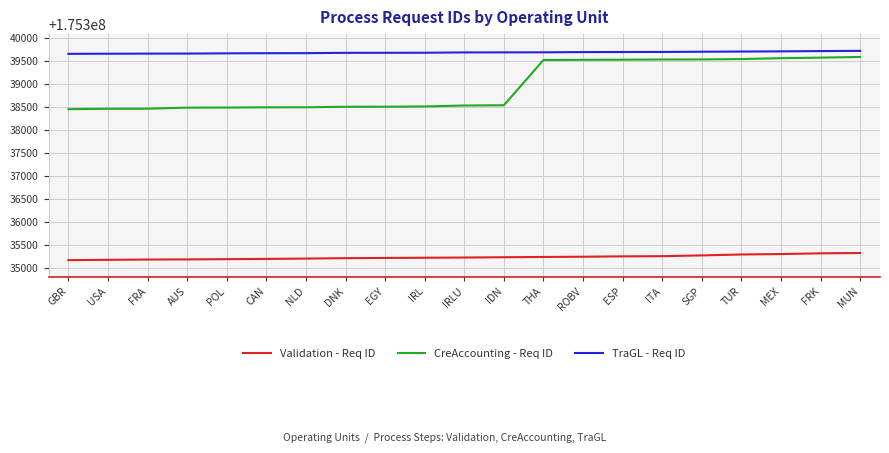

What are all the series names shown in the legend?

Validation - Req ID, CreAccounting - Req ID, TraGL - Req ID